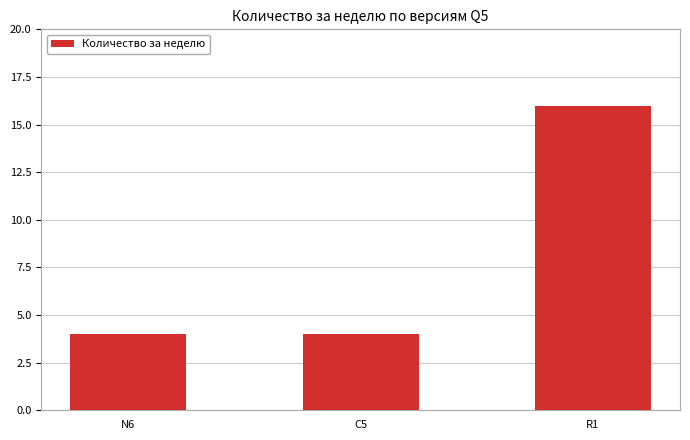

True or false: the data shows 2 at N6.

False